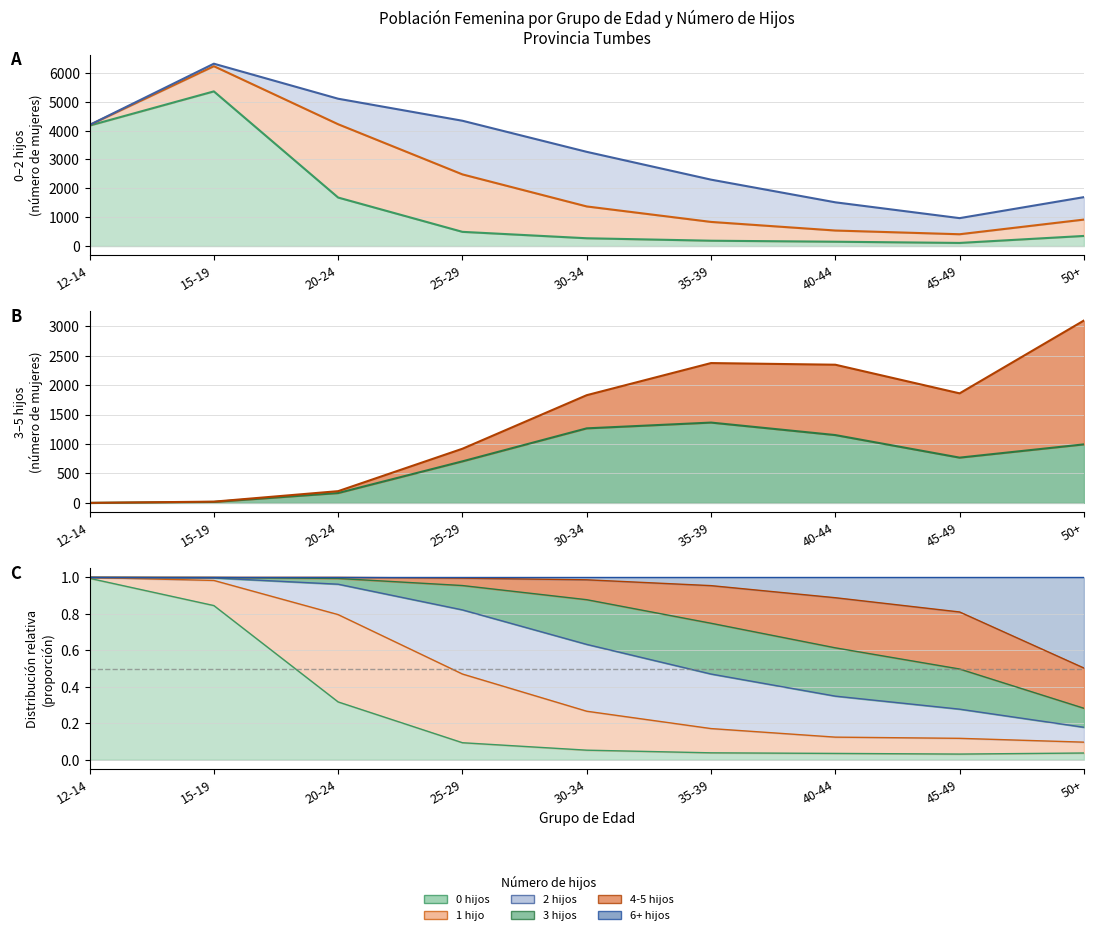

True or false: 0 hijos has a value of 108 at 45-49.

True